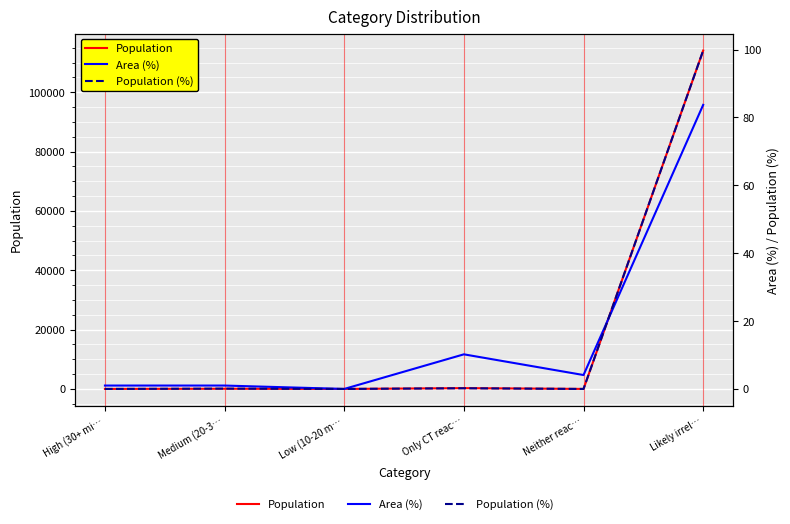

True or false: Population (%) has more than 1 interior local peaks.

True